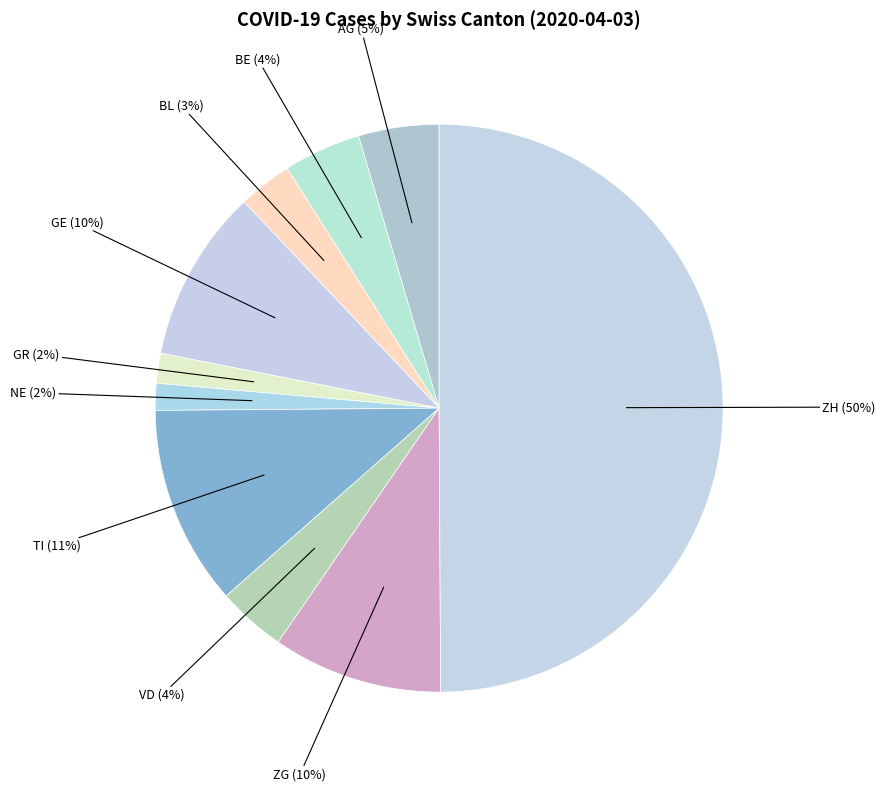

How many slices are in this pie chart?

10